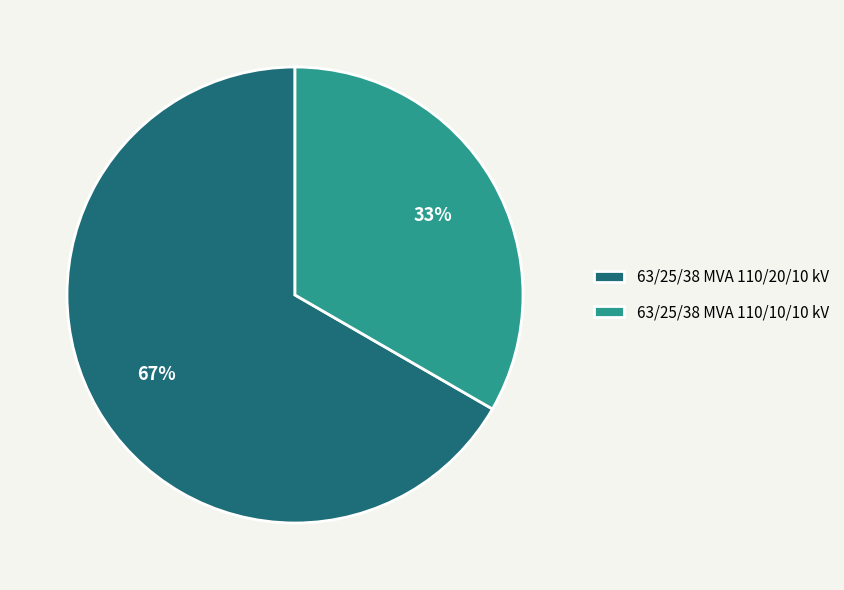

Is it true that 63/25/38 MVA 110/20/10 kV is 67% of the pie?

True